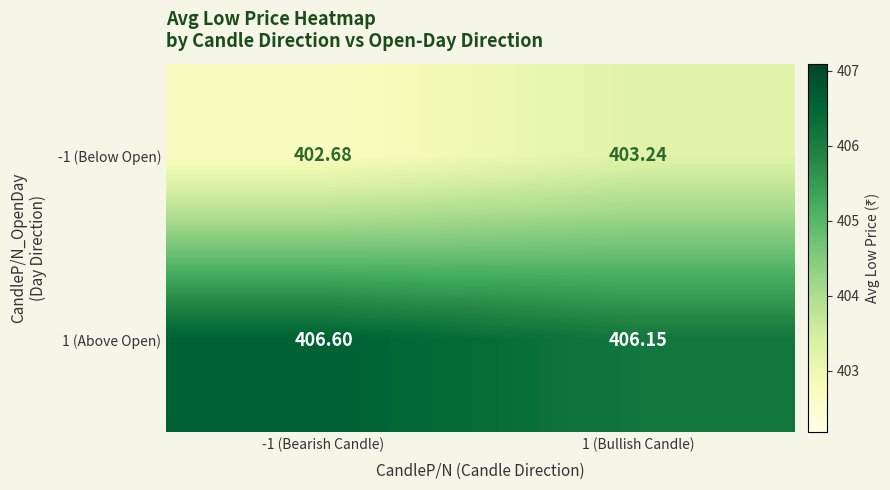

At which category is the sum across all series the highest?

1 (Bullish Candle)